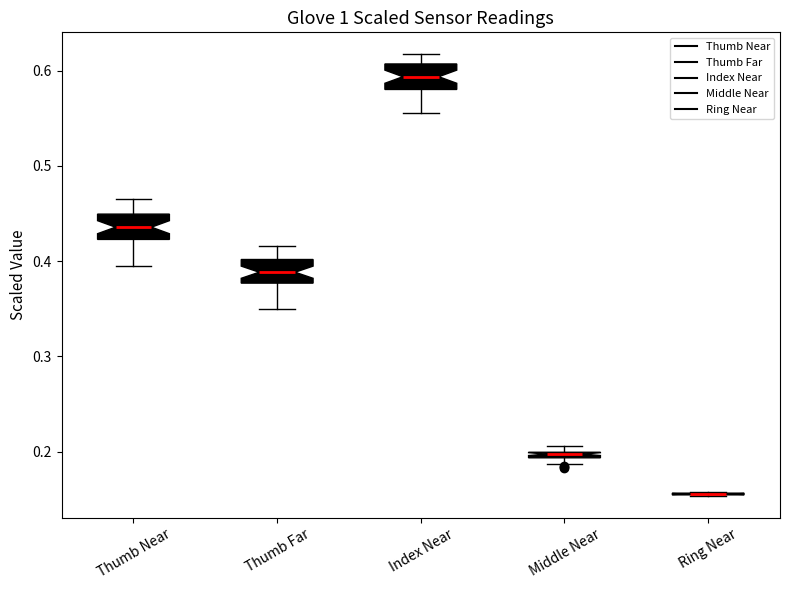

Where does the upper whisker of the box for Index Near end on the y-axis? The values are not printed on the chart, so give them approximately, as read against the axis.

0.62